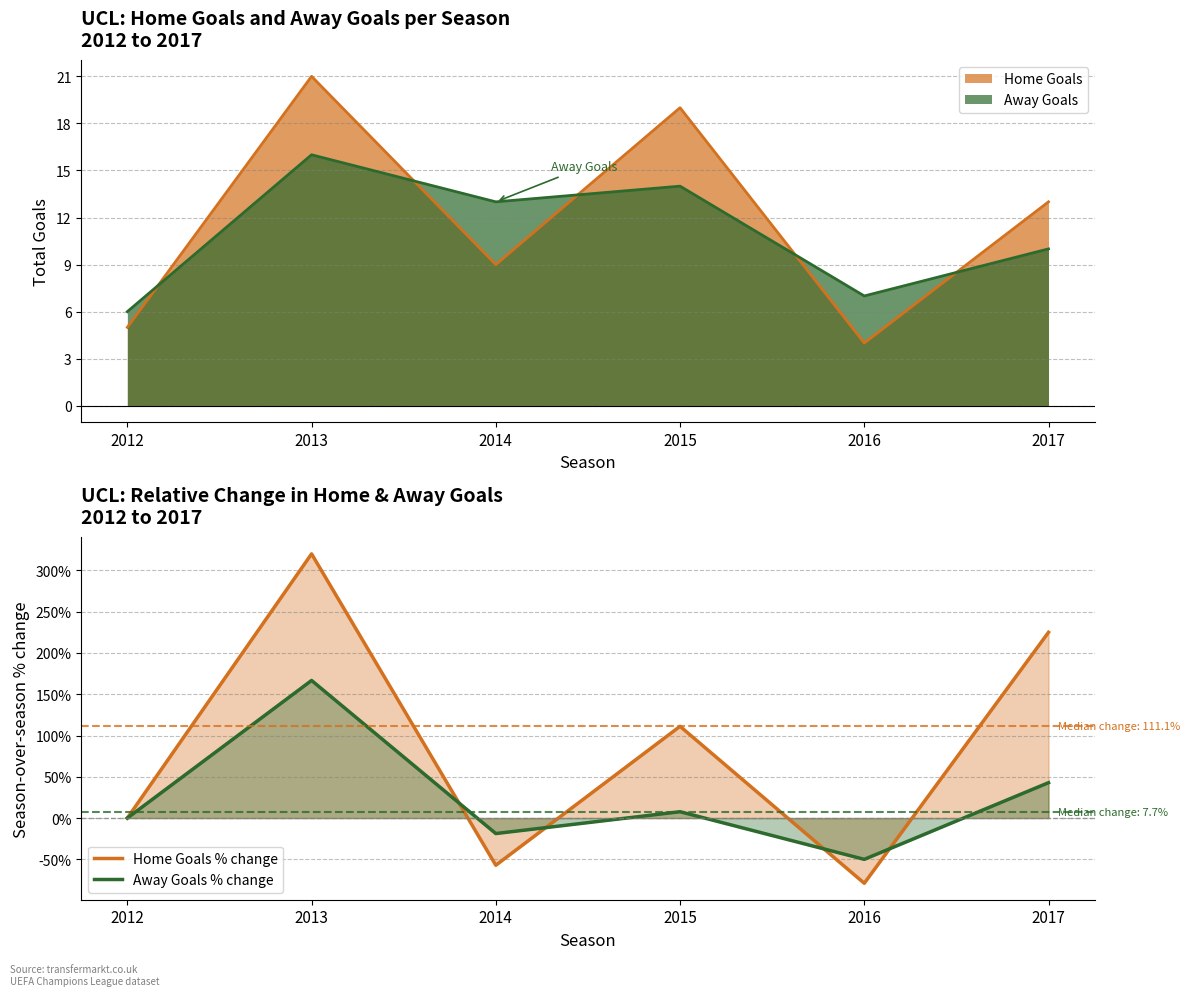

At which label is Home Goals % change closest to 120?

2015